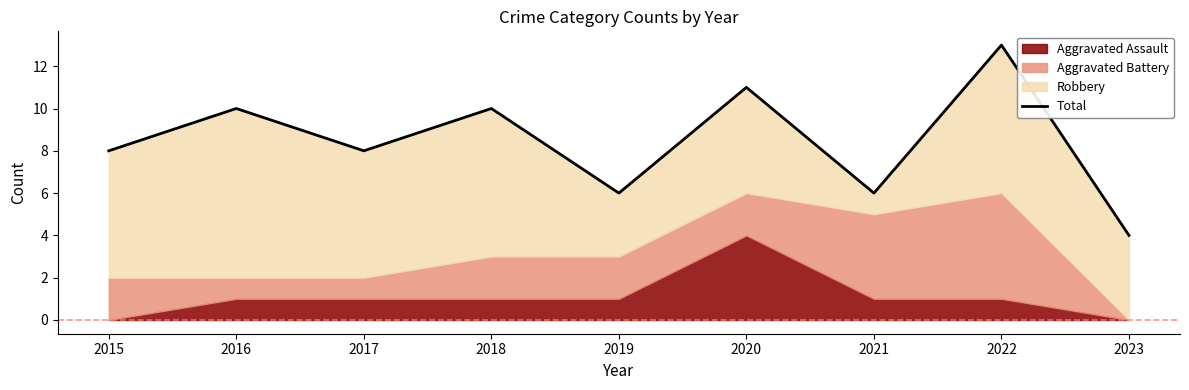

Reading right to left, extract all data points from this chart.

4	13	6	11	6	10	8	10	8